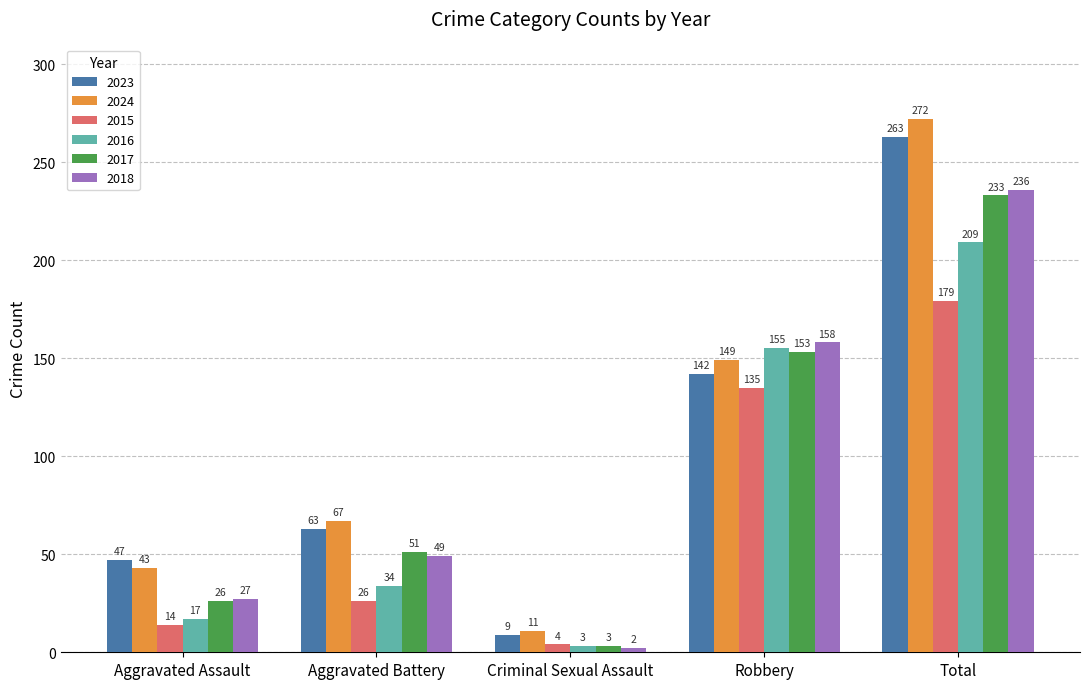

Is the value of 2024 at Aggravated Assault greater than the value of 2015 at Aggravated Battery?

Yes